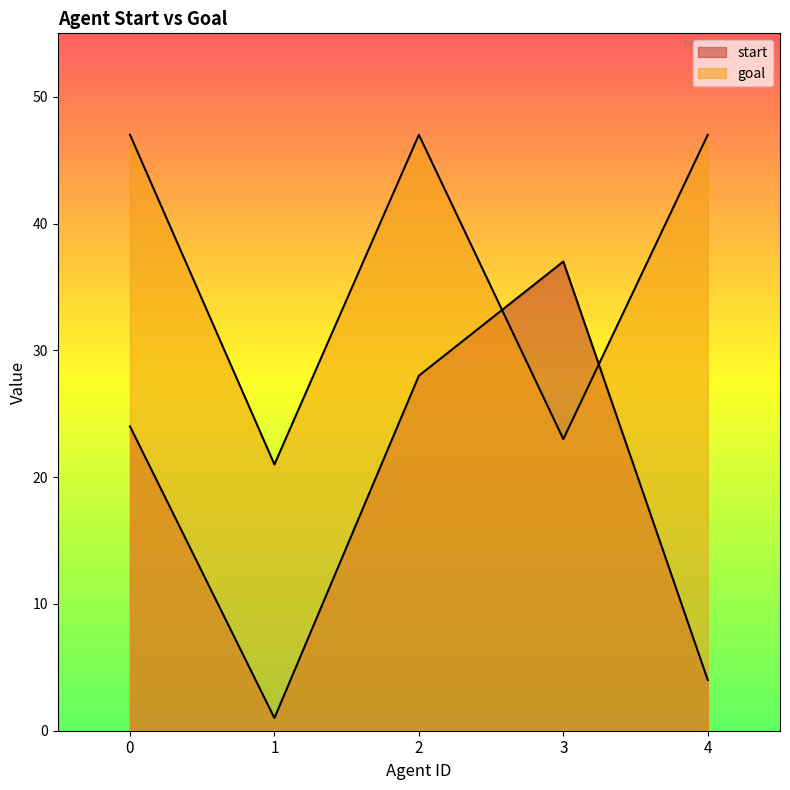

What are all the series names shown in the legend?

start, goal